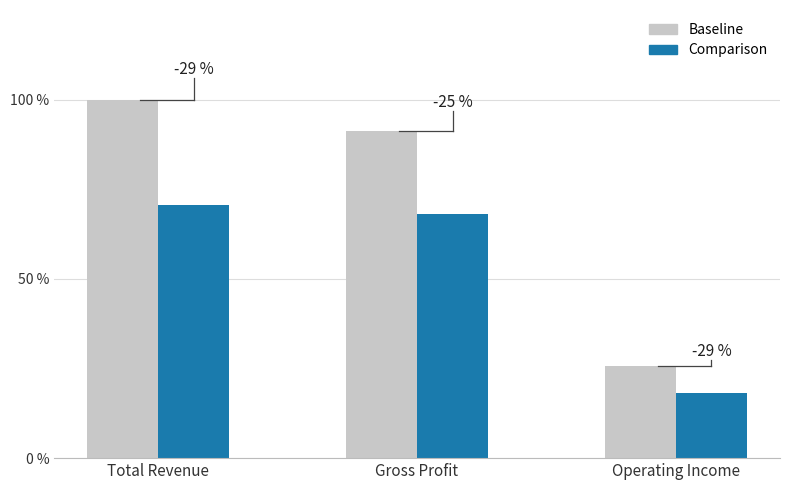

Which series has the largest total across all categories?

Baseline